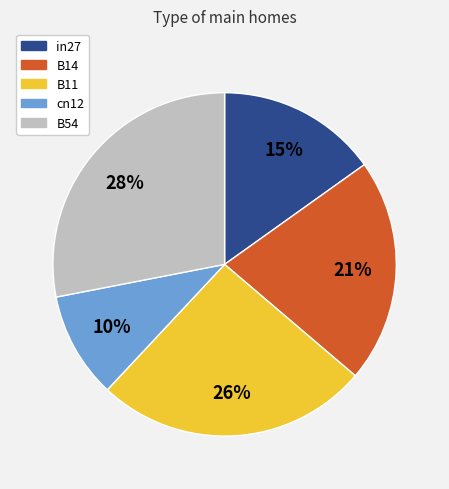

To the nearest percent, what percentage of the pie is in27?

15%